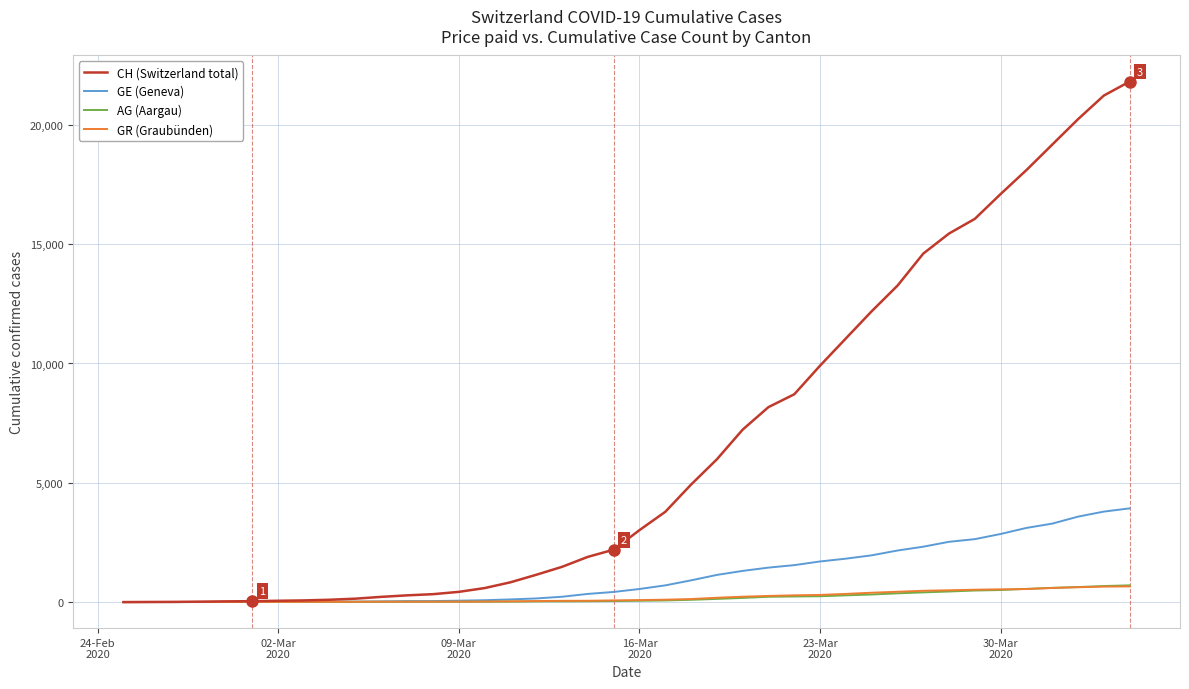

Which series has the largest total across all categories?

CH (Switzerland total)